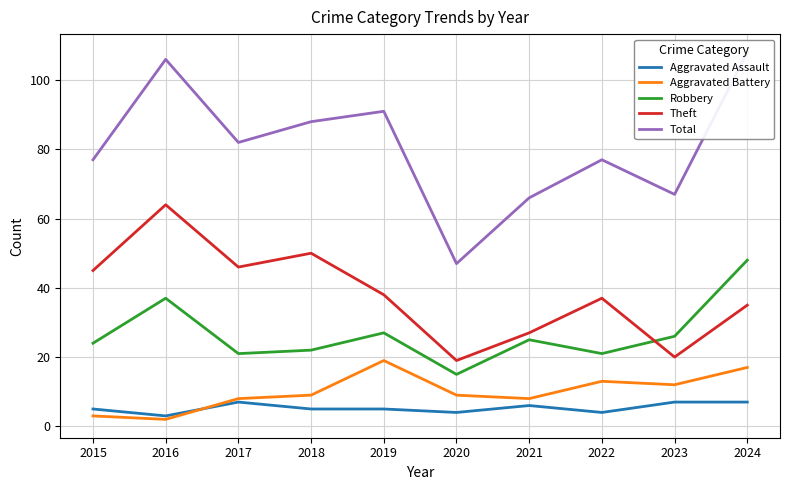

At which label does Aggravated Assault first exceed 5?

2017